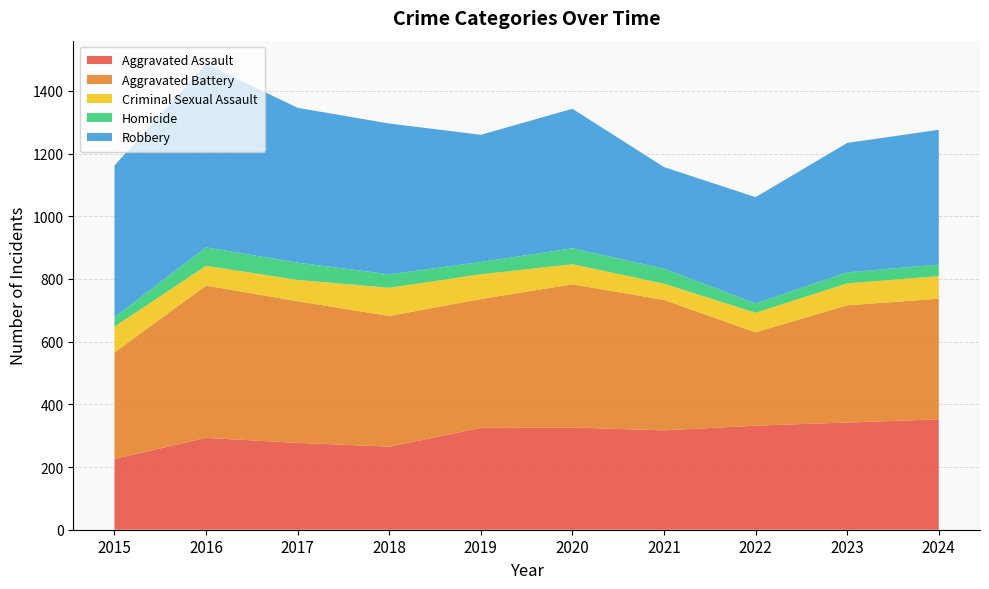

Reading left to right, list all the values displayed in this chart.

Aggravated Assault: 2015=226	2016=293	2017=277	2018=265	2019=325	2020=326	2021=317	2022=332	2023=342	2024=352
Aggravated Battery: 2015=340	2016=486	2017=452	2018=417	2019=411	2020=457	2021=416	2022=298	2023=374	2024=385
Criminal Sexual Assault: 2015=82	2016=63	2017=68	2018=90	2019=79	2020=64	2021=52	2022=62	2023=70	2024=72
Homicide: 2015=30	2016=59	2017=55	2018=43	2019=39	2020=51	2021=48	2022=30	2023=35	2024=37
Robbery: 2015=484	2016=585	2017=494	2018=481	2019=406	2020=445	2021=324	2022=339	2023=413	2024=430